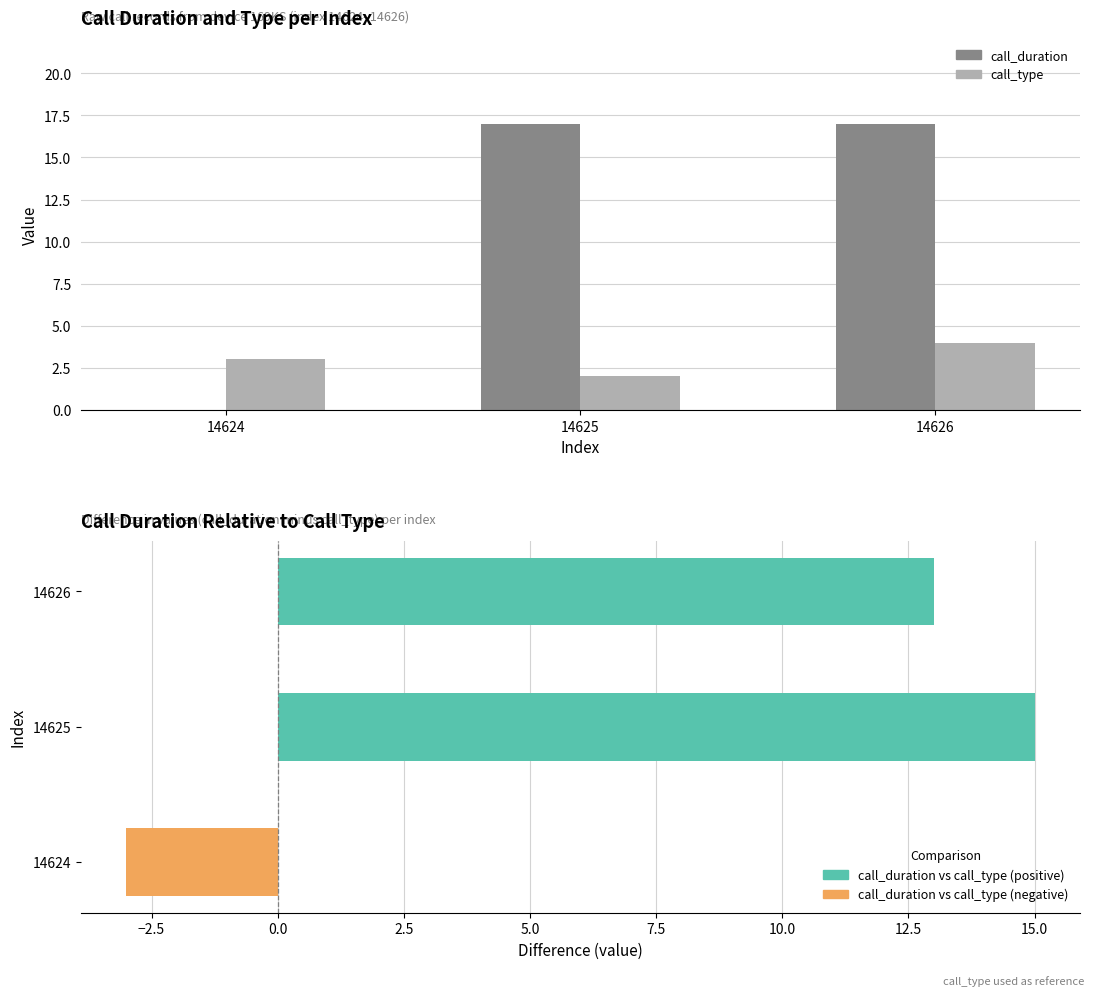

How many values in the call_duration series are below 17?

1